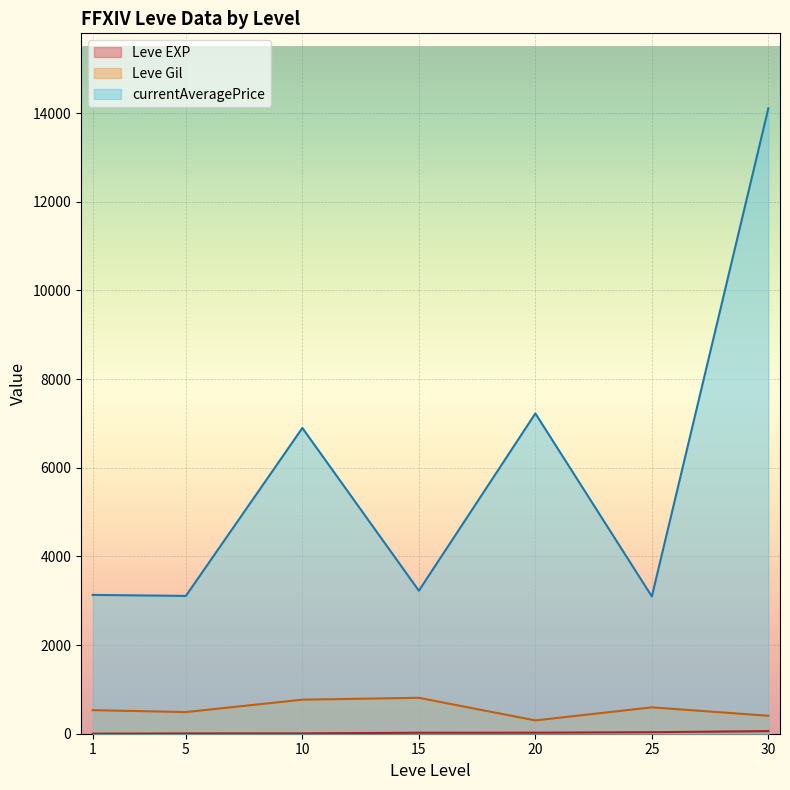

True or false: currentAveragePrice and Leve EXP cross at least once.

False